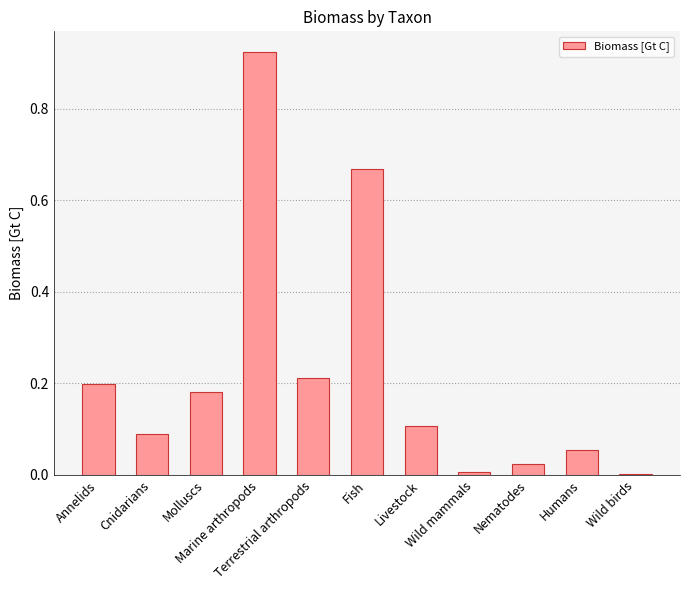

What is the sum of all values?

2.5